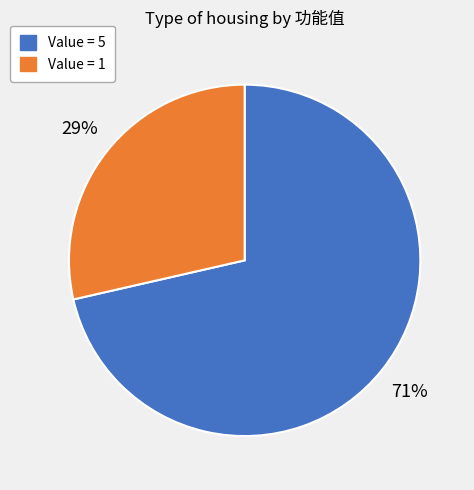

Combined, do Value = 5 and Value = 1 account for over 50%?

Yes